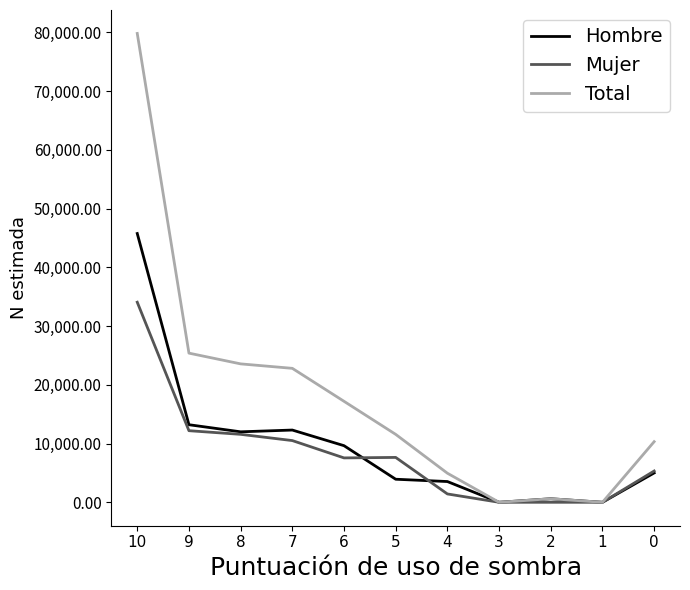

Which series has the widest spread of values?

Total